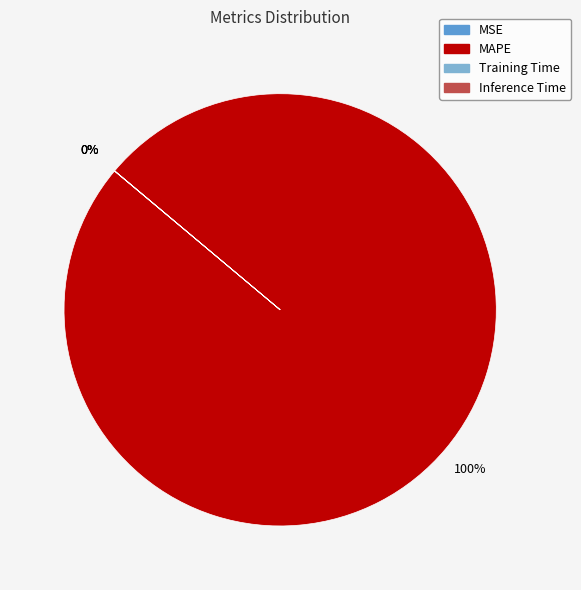

To the nearest percent, what is the average slice percentage?

25%